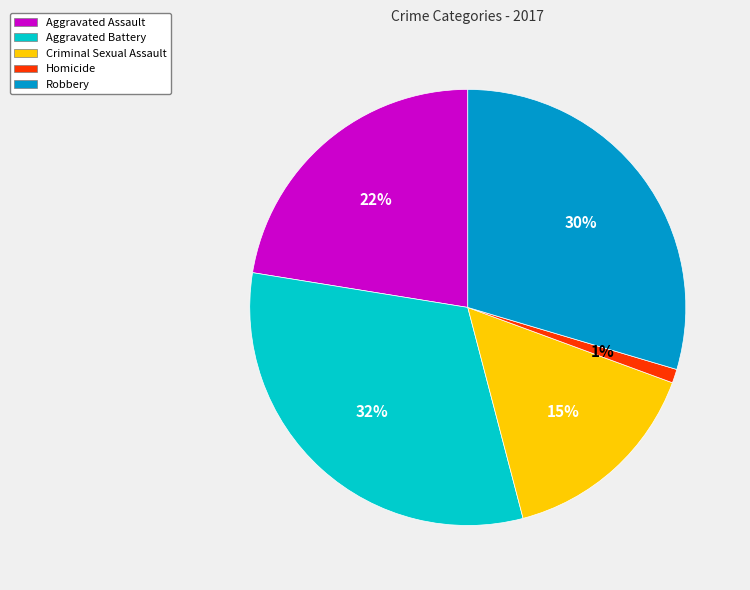

Rank the categories by value from lowest to highest.

Homicide, Criminal Sexual Assault, Aggravated Assault, Robbery, Aggravated Battery